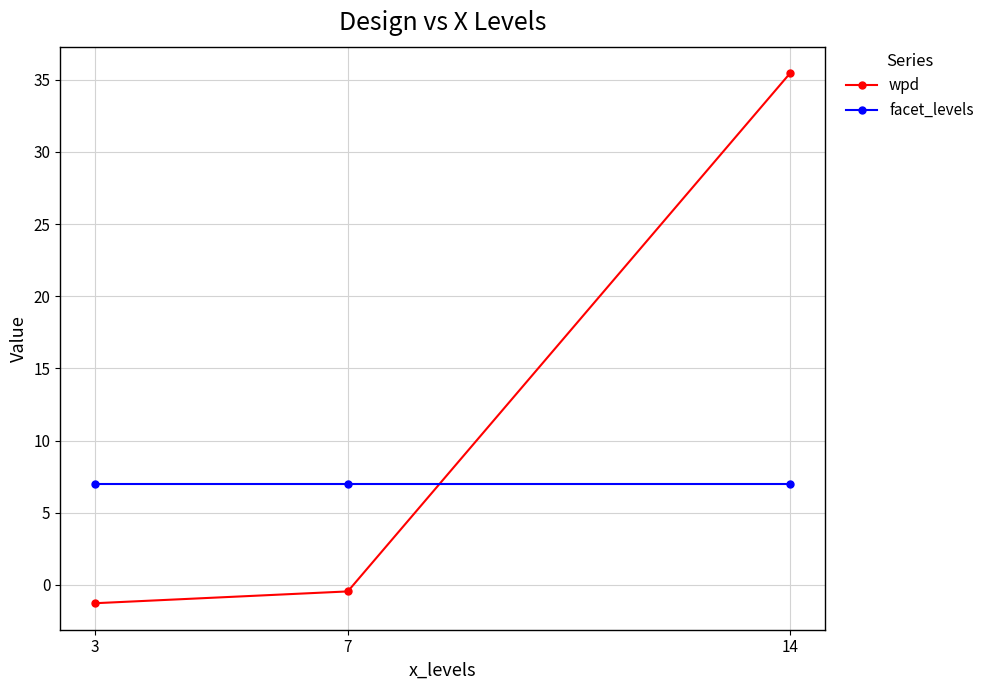

What are all the series names shown in the legend?

wpd, facet_levels